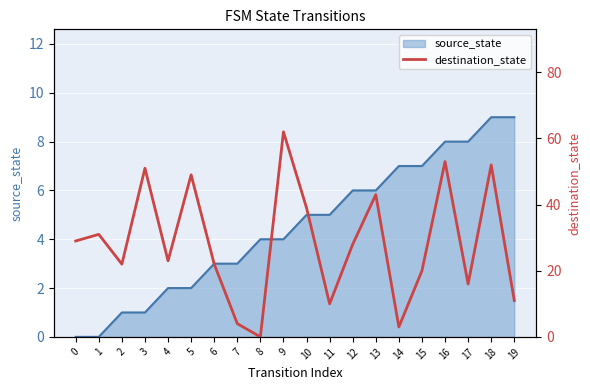

Reading right to left, extract all data points from this chart.

19=11	18=52	17=16	16=53	15=20	14=3	13=43	12=28	11=10	10=39	9=62	8=0	7=4	6=22	5=49	4=23	3=51	2=22	1=31	0=29